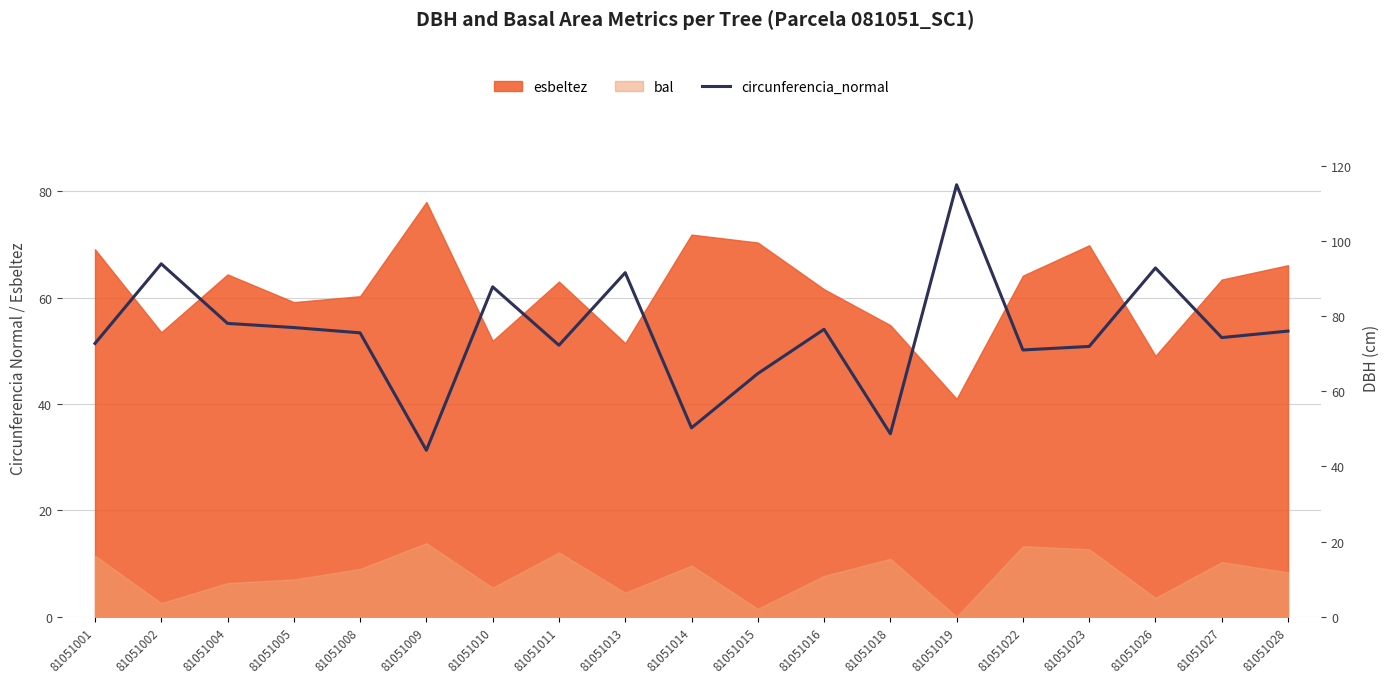

How many lines are shown in the chart?

1